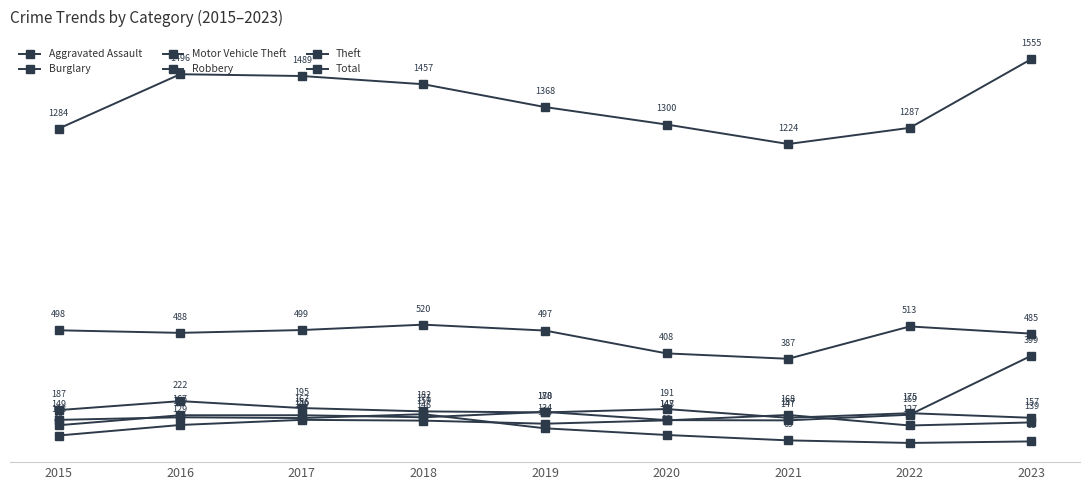

How many series are shown in this chart?

6